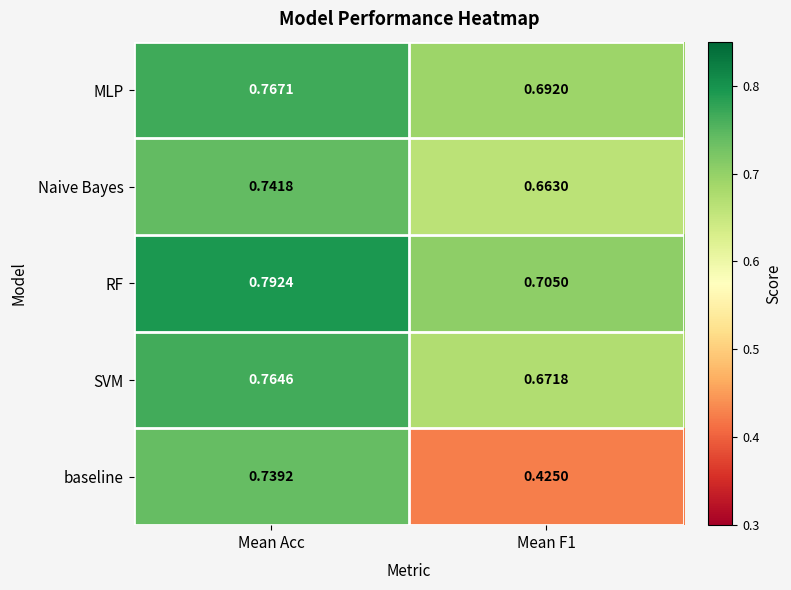

Which category has the highest value across all series?

Mean Acc